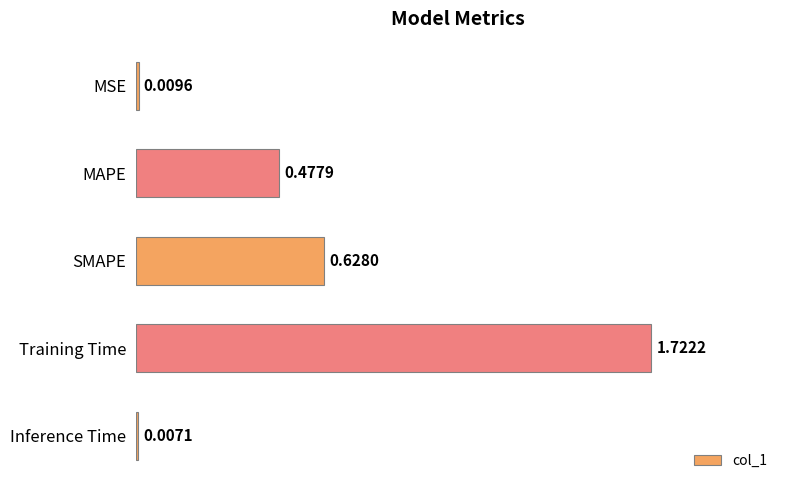

Rank the categories by value from highest to lowest.

Training Time, SMAPE, MAPE, MSE, Inference Time